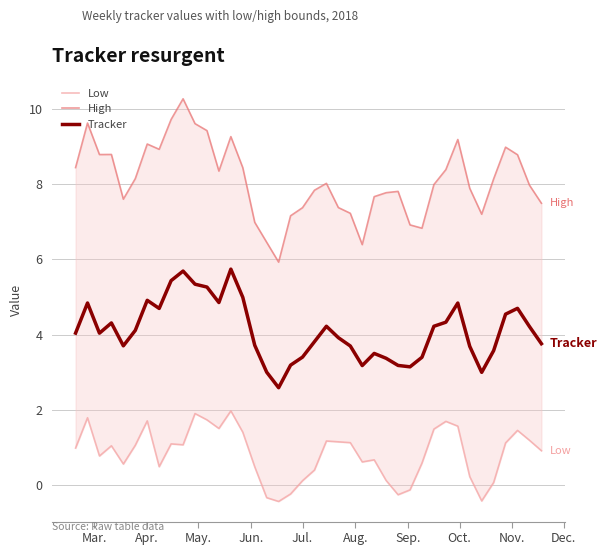

What is the sum of all Low values?

33.3